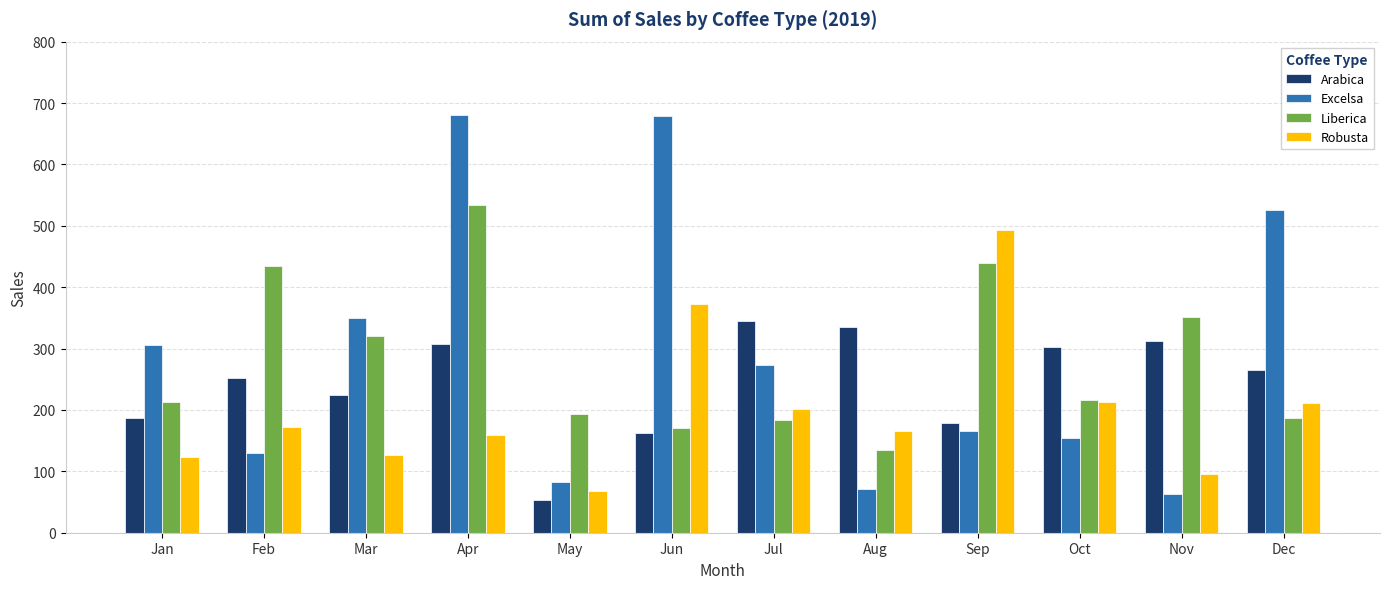

Which series changed the most between Jan and Sep?

Robusta